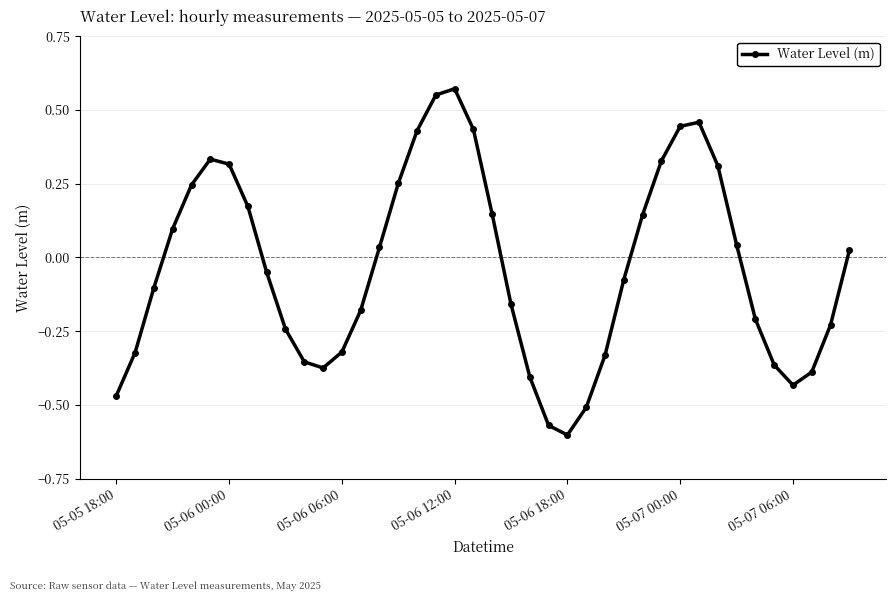

What is the difference between the maximum and minimum values?

1.2